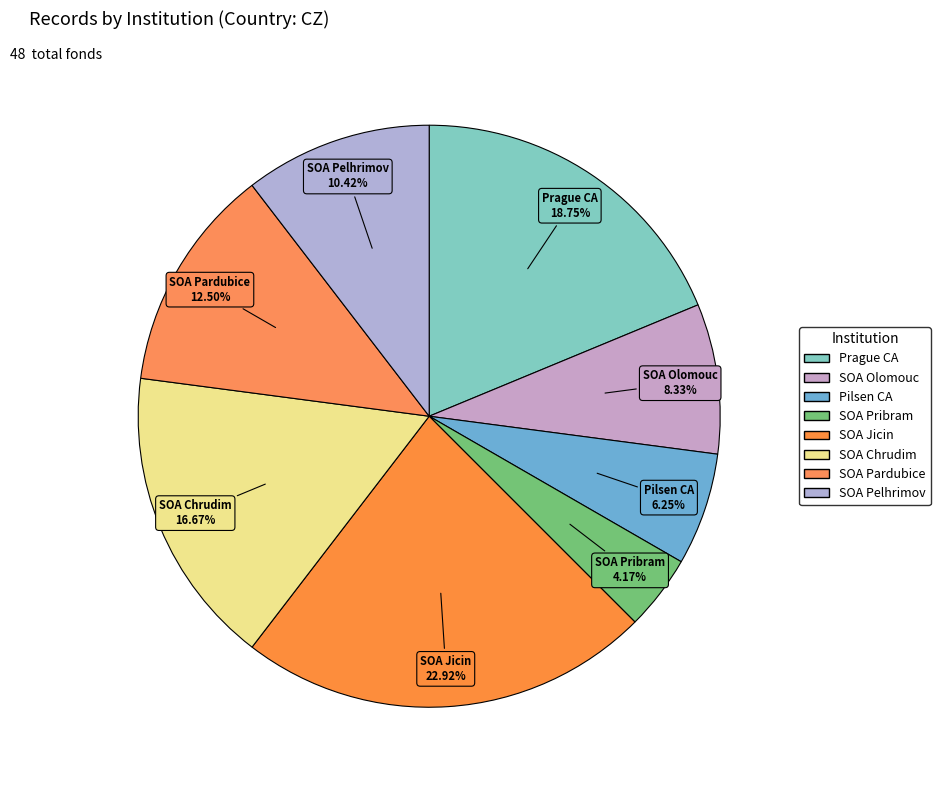

Approximately how many times larger is the value at Prague CA compared to SOA Pardubice?

1.5